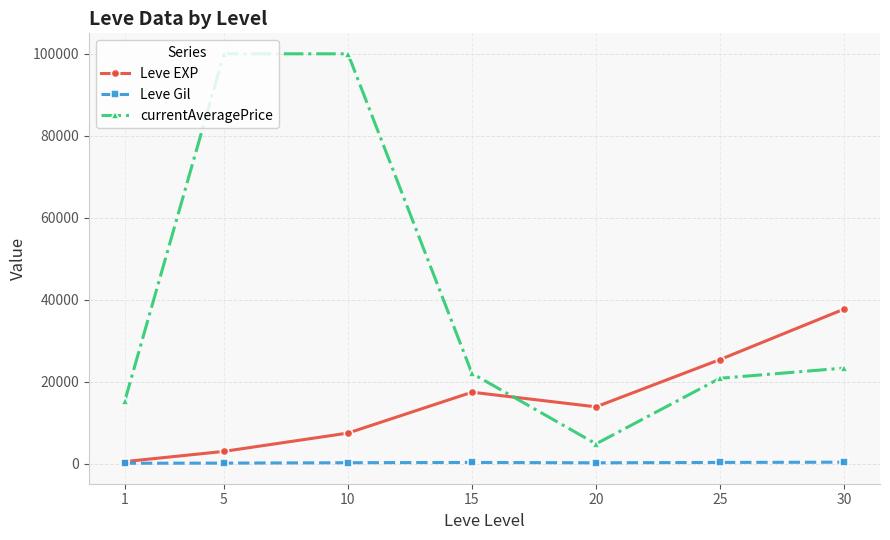

Rank the series by their maximum value, from highest to lowest.

currentAveragePrice, Leve EXP, Leve Gil